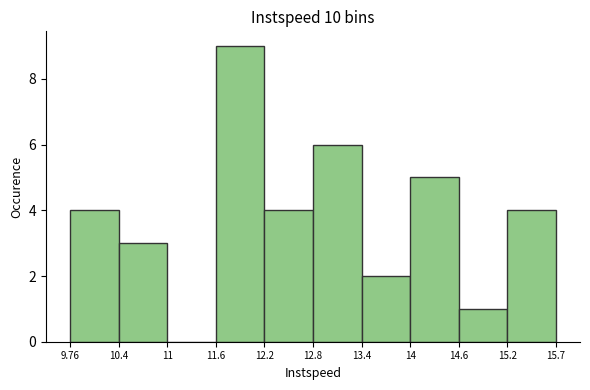

Reading left to right, list every bar in this chart as the range it spans on the x-axis followed by its height. The values are not printed on the chart, so give them approximately, as read against the axis.

9.76 to 10.4: 4
10.4 to 11: 3
11 to 11.6: 0
11.6 to 12.2: 9
12.2 to 12.8: 4
12.8 to 13.4: 6
13.4 to 14: 2
14 to 14.6: 5
14.6 to 15.2: 1
15.2 to 15.7: 4